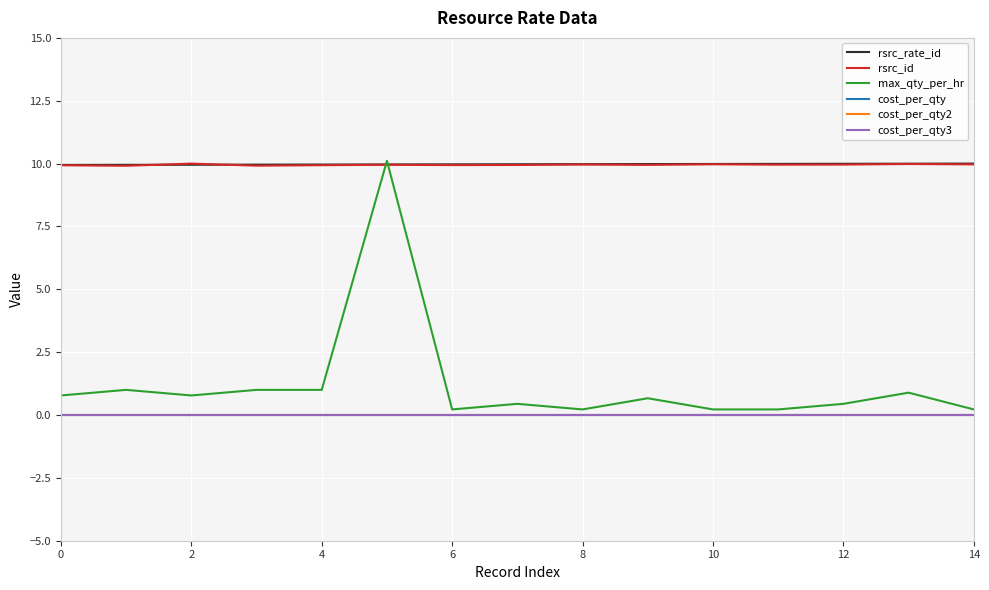

Does the chart have visible grid lines?

Yes